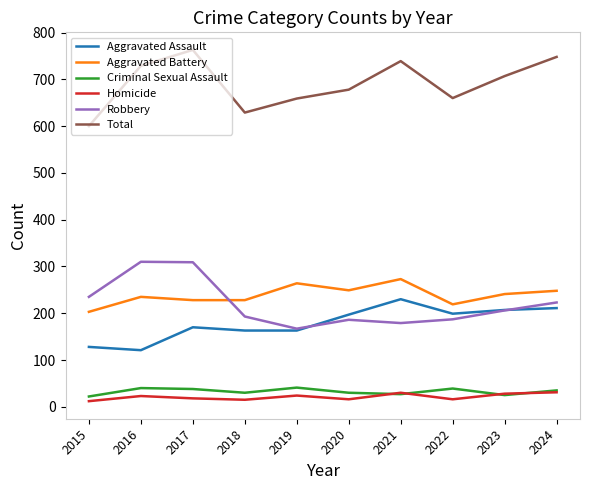

Is it true that Total equals 488 at 2016?

False